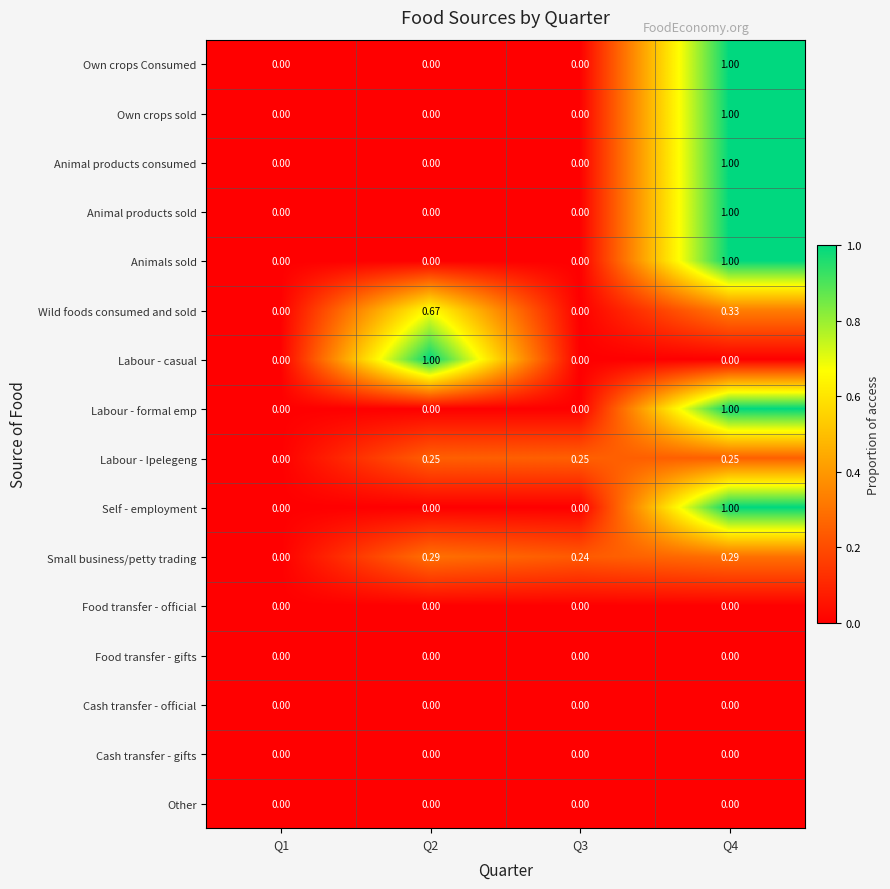

Which series changed the most between Q1 and Q3?

Labour - Ipelegeng